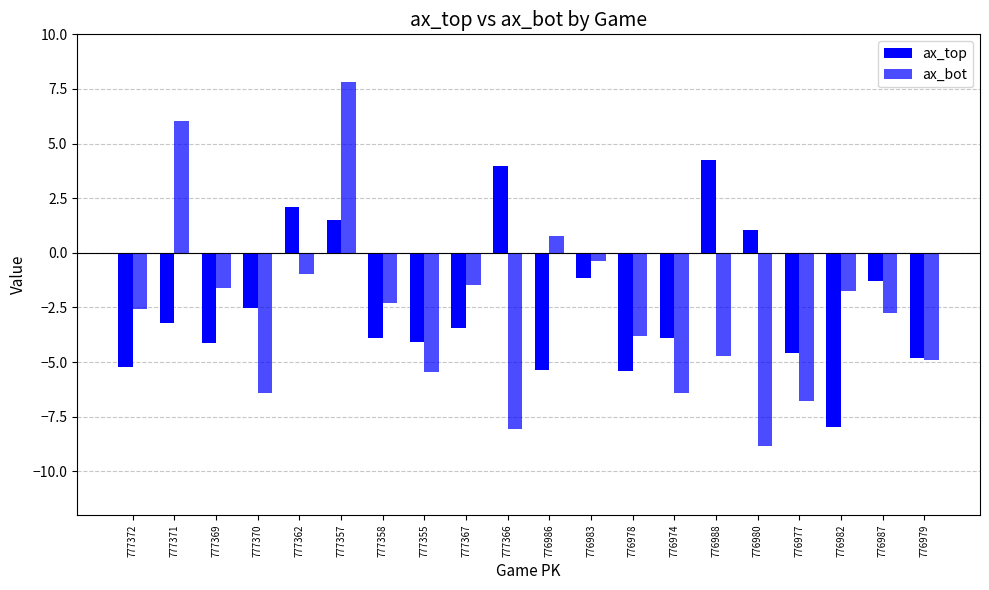

Are the bars grouped side by side (vs. stacked)?

Yes